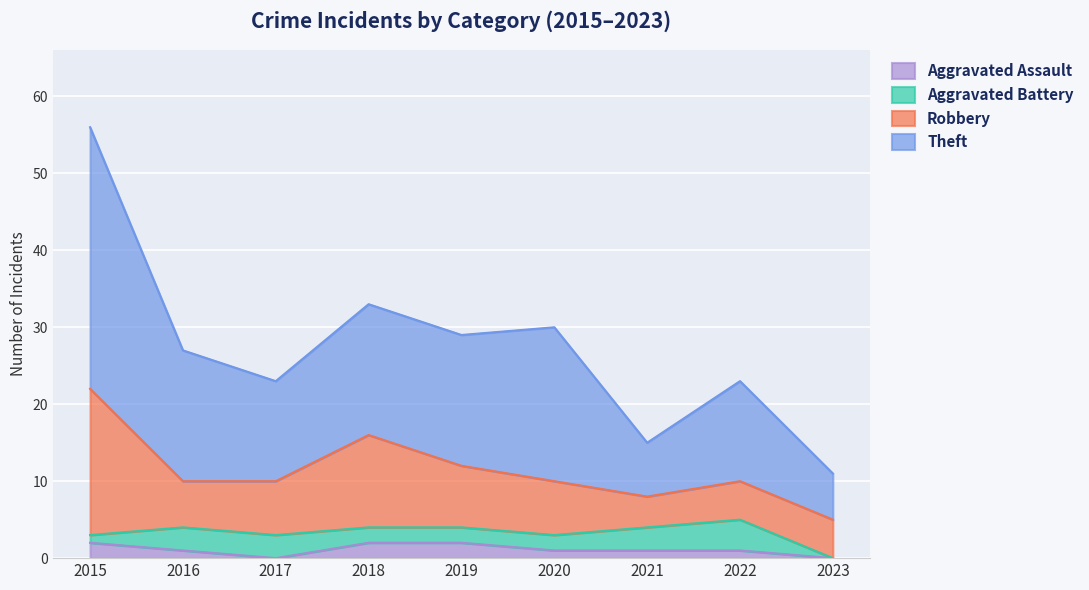

Is it true that Aggravated Assault equals 0 at 2016?

False